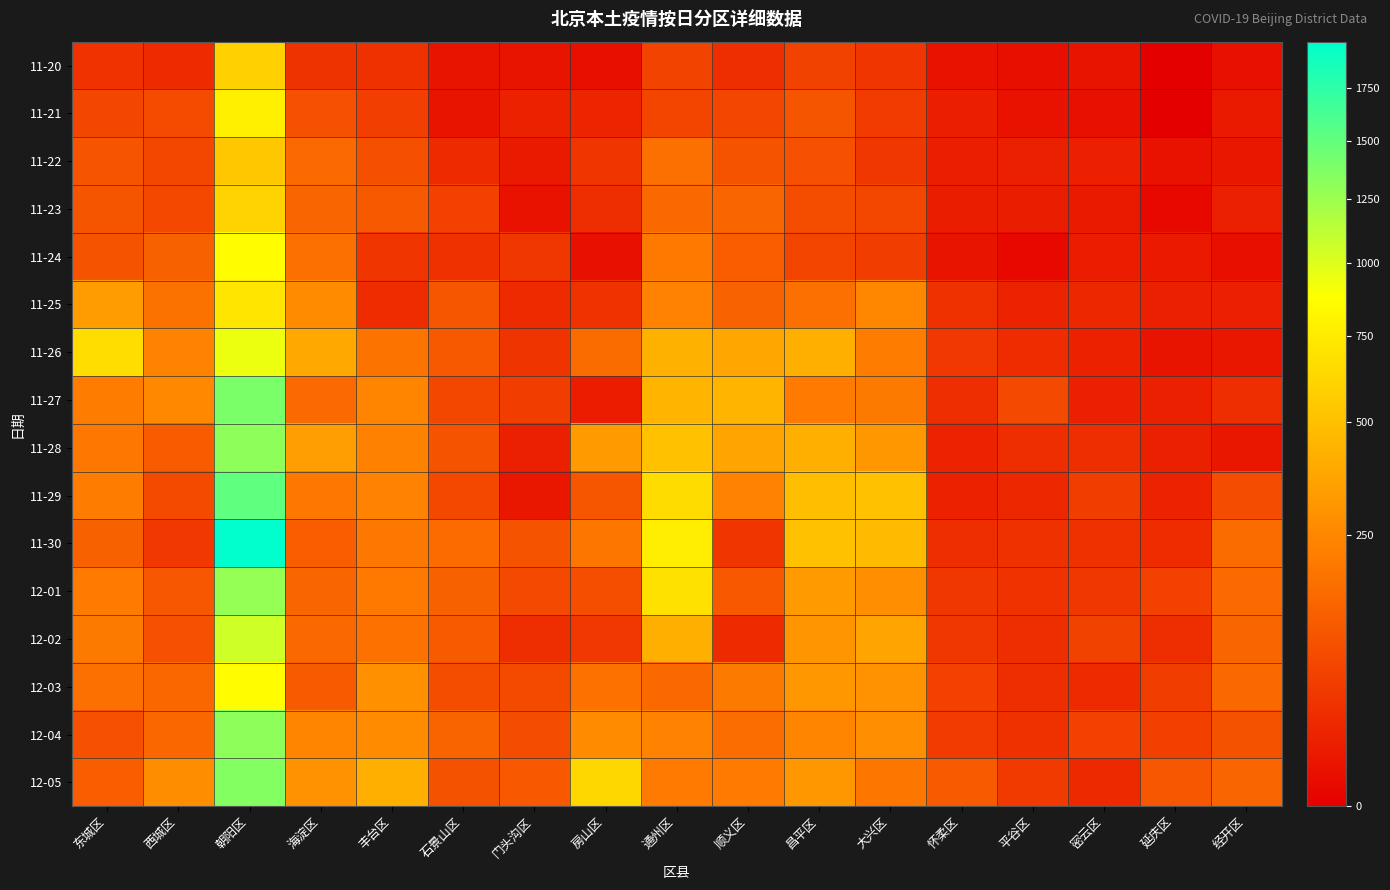

Reading left to right, what are all the values shown in this chart?

11-20: 东城区=35	西城区=26	朝阳区=596	海淀区=37	丰台区=33	石景山区=6	门头沟区=6	房山区=3	通州区=62	顺义区=30	昌平区=60	大兴区=39	怀柔区=5	平谷区=3	密云区=6	延庆区=0	经开区=4
11-21: 东城区=67	西城区=78	朝阳区=783	海淀区=90	丰台区=54	石景山区=6	门头沟区=16	房山区=19	通州区=66	顺义区=67	昌平区=99	大兴区=49	怀柔区=13	平谷区=5	密云区=4	延庆区=0	经开区=10
11-22: 东城区=98	西城区=69	朝阳区=541	海淀区=154	丰台区=88	石景山区=25	门头沟区=10	房山区=39	通州区=171	顺义区=94	昌平区=90	大兴区=42	怀柔区=13	平谷区=14	密云区=15	延庆区=5	经开区=8
11-23: 东城区=100	西城区=72	朝阳区=606	海淀区=138	丰台区=110	石景山区=59	门头沟区=5	房山区=30	通州区=149	顺义区=142	昌平区=82	大兴区=69	怀柔区=12	平谷区=12	密云区=10	延庆区=1	经开区=14
11-24: 东城区=96	西城区=128	朝阳区=873	海淀区=172	丰台区=39	石景山区=33	门头沟区=42	房山区=4	通州区=200	顺义区=122	昌平区=63	大兴区=52	怀柔区=6	平谷区=1	密云区=11	延庆区=9	经开区=3
11-25: 东城区=336	西城区=179	朝阳区=720	海淀区=263	丰台区=27	石景山区=102	门头沟区=26	房山区=36	通州区=237	顺义区=130	昌平区=171	大兴区=248	怀柔区=33	平谷区=17	密云区=22	延庆区=14	经开区=15
11-26: 东城区=664	西城区=235	朝阳区=945	海淀区=386	丰台区=181	石景山区=108	门头沟区=38	房山区=156	通州区=426	顺义区=380	昌平区=417	大兴区=210	怀柔区=43	平谷区=27	密云区=16	延庆区=6	经开区=7
11-27: 东城区=214	西城区=254	朝阳区=1397	海淀区=153	丰台区=245	石景山区=70	门头沟区=51	房山区=11	通州区=447	顺义区=447	昌平区=206	大兴区=203	怀柔区=30	平谷区=74	密云区=15	延庆区=14	经开区=29
11-28: 东城区=198	西城区=118	朝阳区=1310	海淀区=342	丰台区=227	石景山区=95	门头沟区=14	房山区=327	通州区=506	顺义区=368	昌平区=421	大兴区=317	怀柔区=17	平谷区=29	密云区=30	延庆区=14	经开区=7
11-29: 东城区=216	西城区=75	朝阳区=1516	海淀区=197	丰台区=232	石景山区=72	门头沟区=7	房山区=103	通州区=659	顺义区=231	昌平区=495	大兴区=505	怀柔区=16	平谷区=22	密云区=51	延庆区=17	经开区=80
11-30: 东城区=129	西城区=43	朝阳区=1984	海淀区=121	丰台区=198	石景山区=157	门头沟区=96	房山区=195	通州区=770	顺义区=39	昌平区=511	大兴区=479	怀柔区=30	平谷区=33	密云区=33	延庆区=27	经开区=161
12-01: 东城区=206	西城区=104	朝阳区=1282	海淀区=138	丰台区=199	石景山区=128	门头沟区=73	房山区=85	通州区=687	顺义区=107	昌平区=323	大兴区=278	怀柔区=42	平谷区=36	密云区=42	延庆区=59	经开区=153
12-02: 东城区=202	西城区=90	朝阳区=1058	海淀区=150	丰台区=174	石景山区=113	门头沟区=29	房山区=44	通州区=421	顺义区=25	昌平区=303	大兴区=369	怀柔区=42	平谷区=30	密云区=61	延庆区=30	经开区=140
12-03: 东城区=172	西城区=145	朝阳区=866	海淀区=113	丰台区=282	石景山区=82	门头沟区=76	房山区=176	通州区=152	顺义区=203	昌平区=309	大兴区=292	怀柔区=58	平谷区=30	密云区=25	延庆区=51	经开区=147
12-04: 东城区=91	西城区=146	朝阳区=1315	海淀区=240	丰台区=262	石景山区=134	门头沟区=79	房山区=269	通州区=233	顺义区=162	昌平区=241	大兴区=277	怀柔区=48	平谷区=33	密云区=58	延庆区=57	经开区=93
12-05: 东城区=119	西城区=272	朝阳区=1360	海淀区=293	丰台区=419	石景山区=93	门头沟区=106	房山区=631	通州区=205	顺义区=205	昌平区=310	大兴区=196	怀柔区=114	平谷区=47	密云区=24	延庆区=105	经开区=138